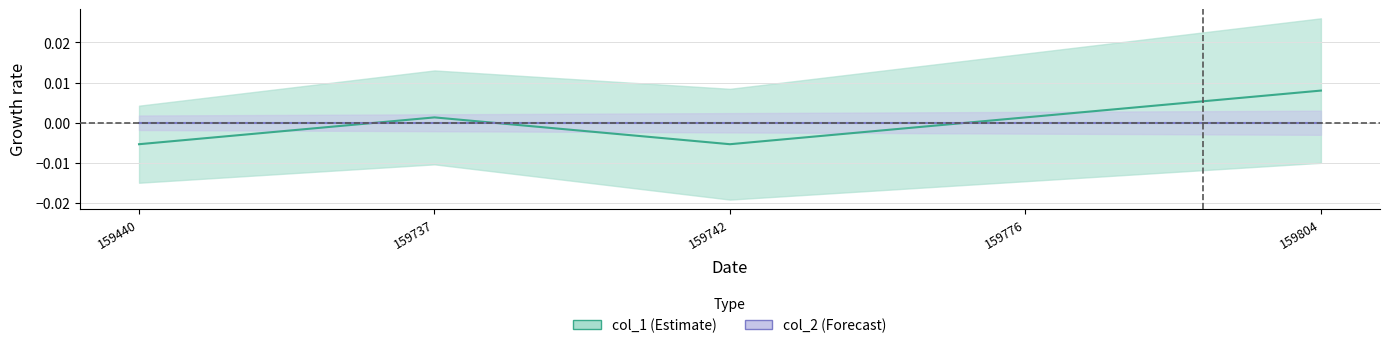

Is the value of col_1 at 159440 greater than the value of col_2 at 159737?

No